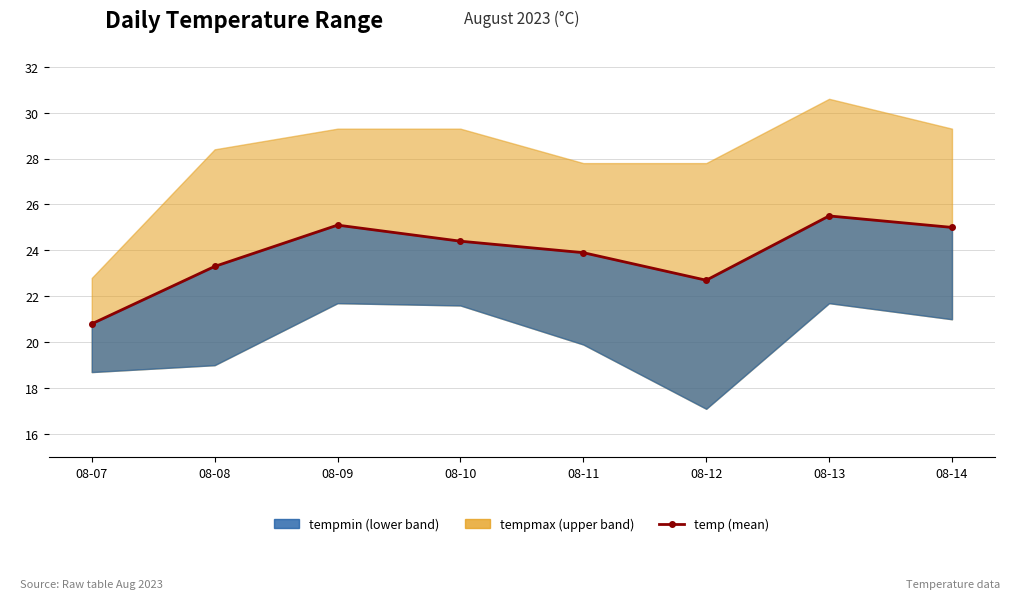

Does the chart display data point markers on the line(s)?

Yes